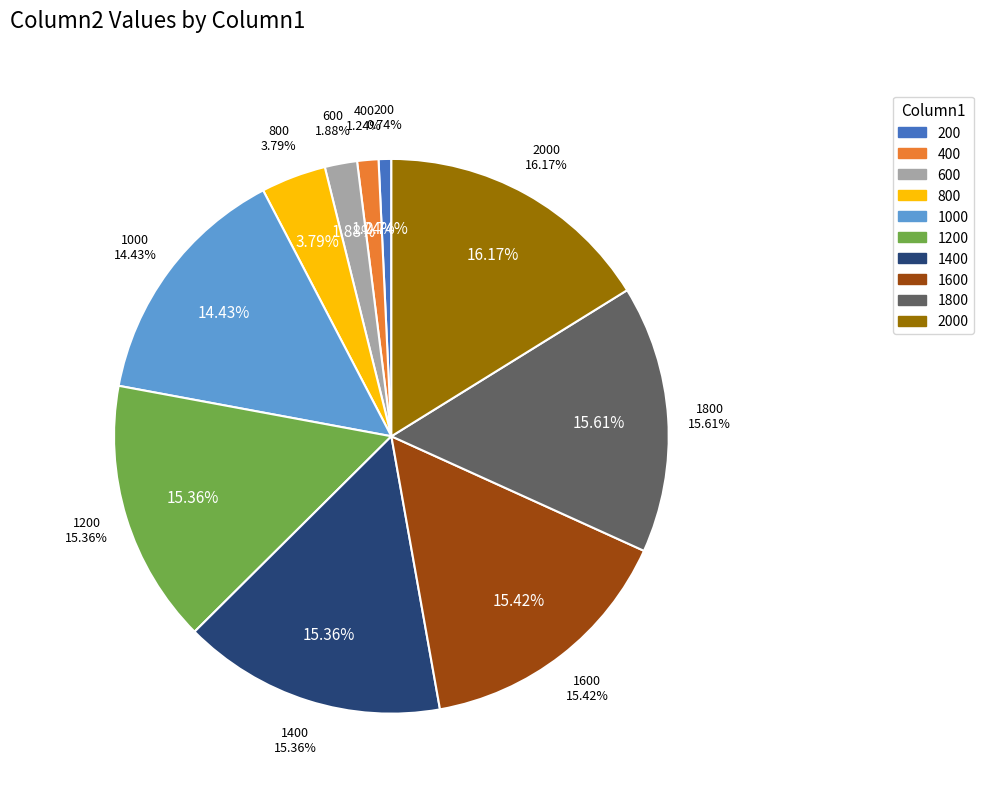

What is the ratio of the value at 1000 to the value at 600?

7.7